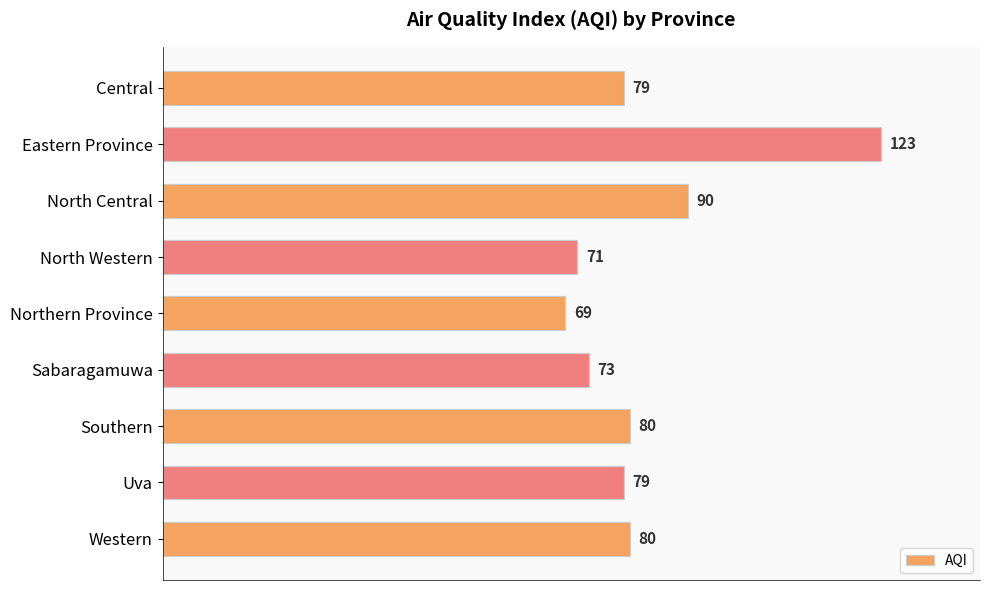

What is the difference between the second highest and second lowest values?

19